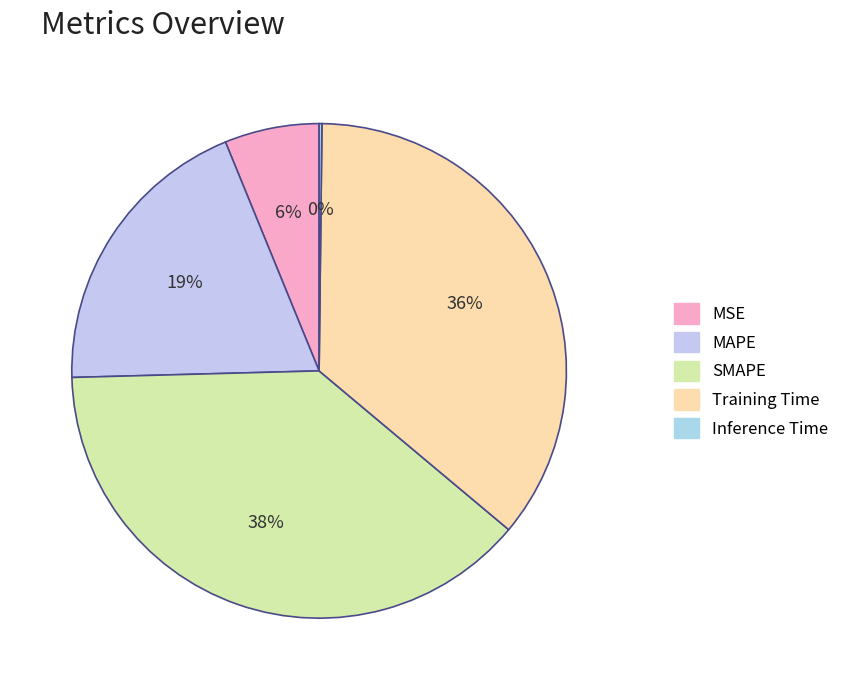

True or false: MAPE accounts for 19% of the total.

True